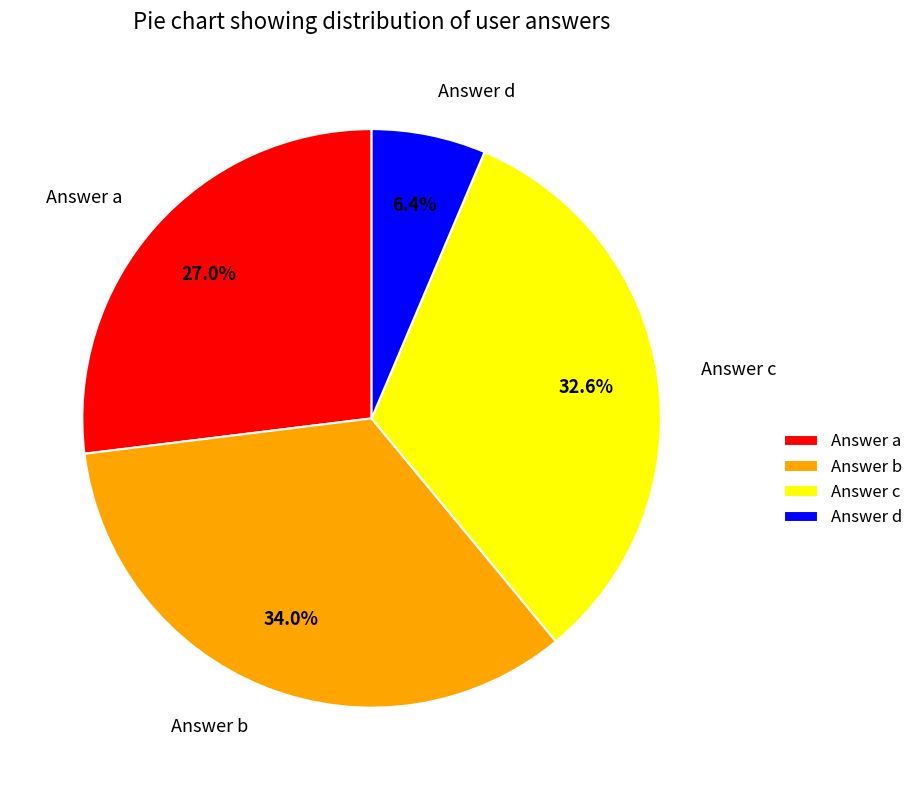

Is there a majority slice in this chart?

No